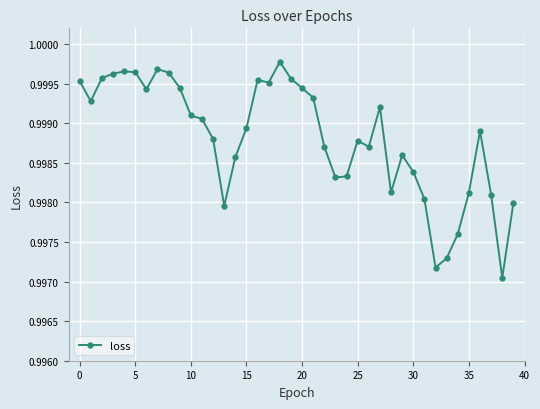

True or false: there are more than 2 points higher than both neighbors.

True